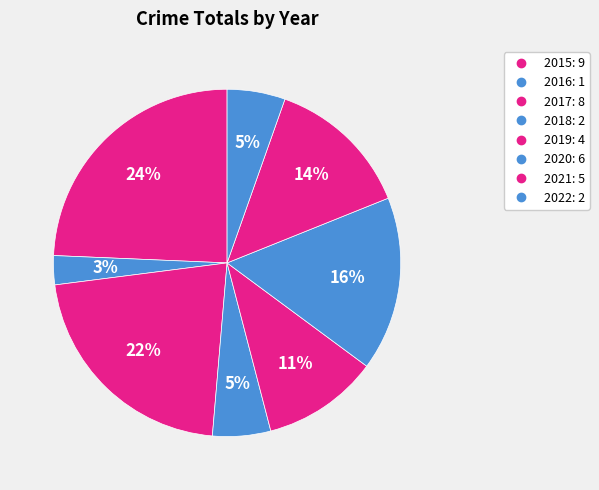

What percentage is the 2015 slice, to the nearest percent?

24%